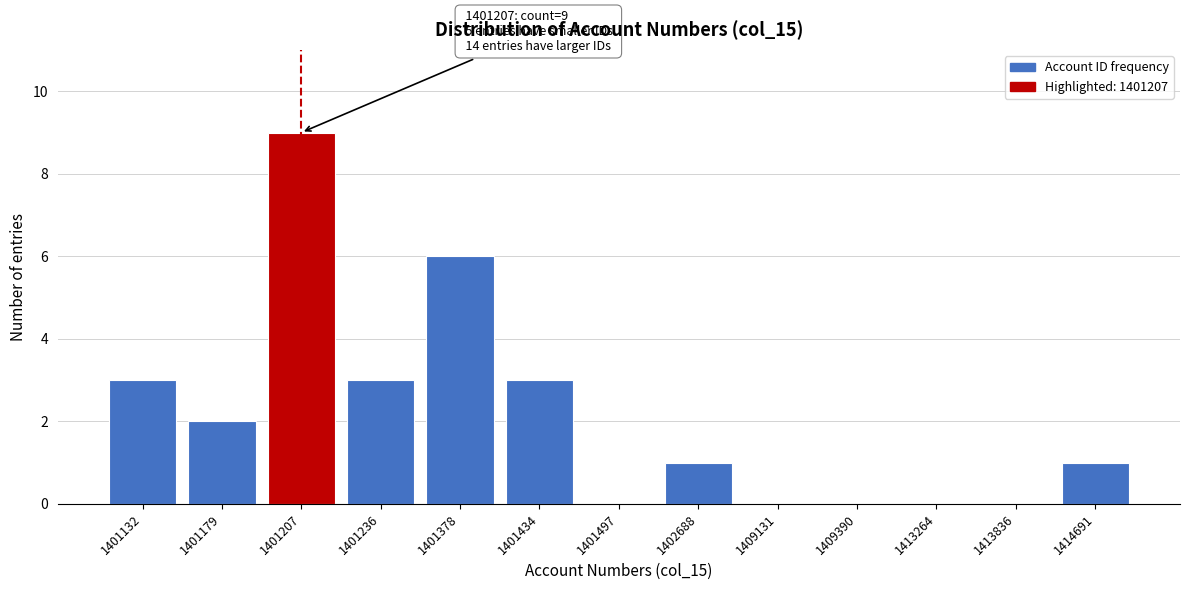

Reading right to left, extract all data points from this chart.

1414691=1	1413836=0	1413264=0	1409390=0	1409131=0	1402688=1	1401497=0	1401434=3	1401378=6	1401236=3	1401207=9	1401179=2	1401132=3